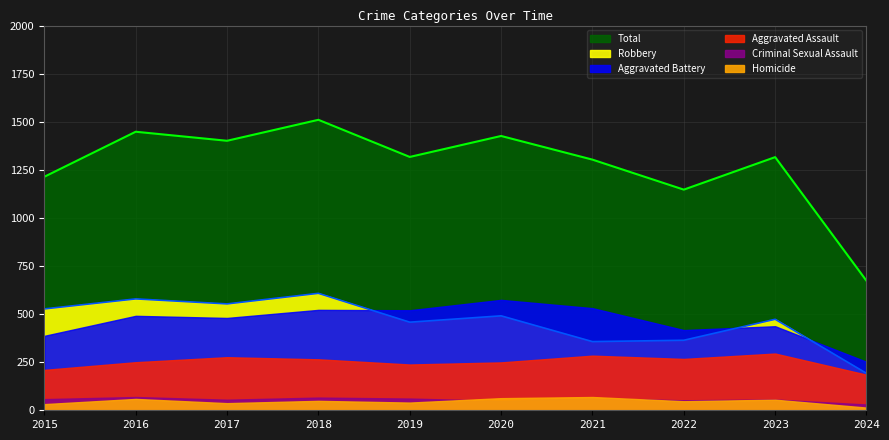

Which series has the widest spread of values?

Total